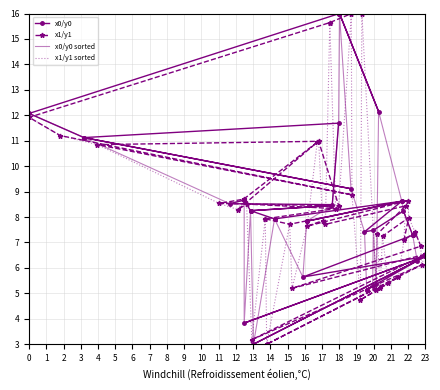

Rank the series by their maximum value, from highest to lowest.

x0/y0, x1/y1, x0/y0 sorted, x1/y1 sorted